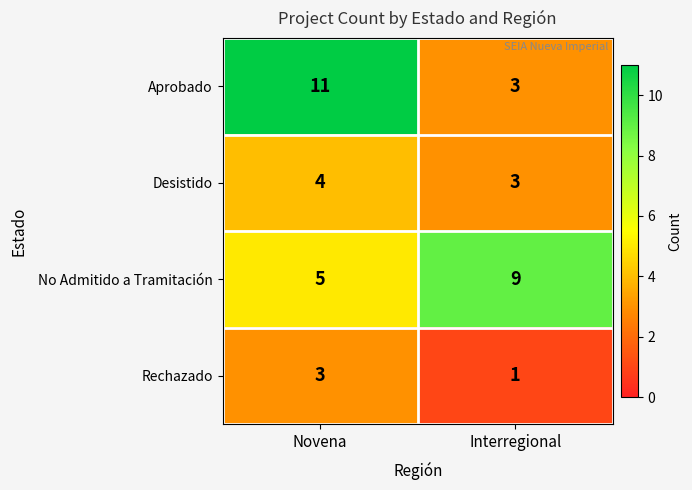

The Aprobado series shows 17 at Novena. True or false?

False